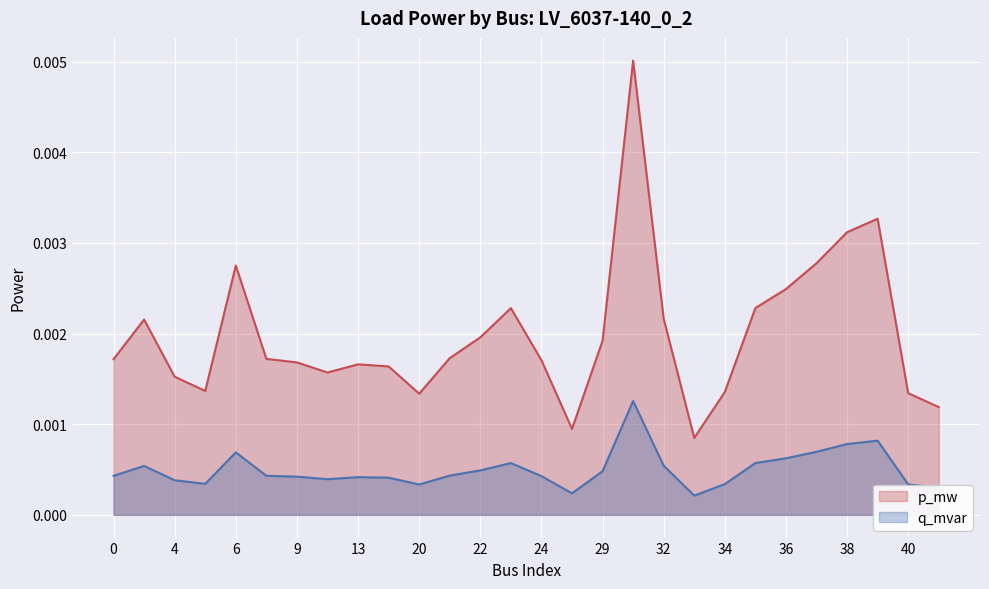

True or false: q_mvar has more than 1 points higher than both neighbors.

True